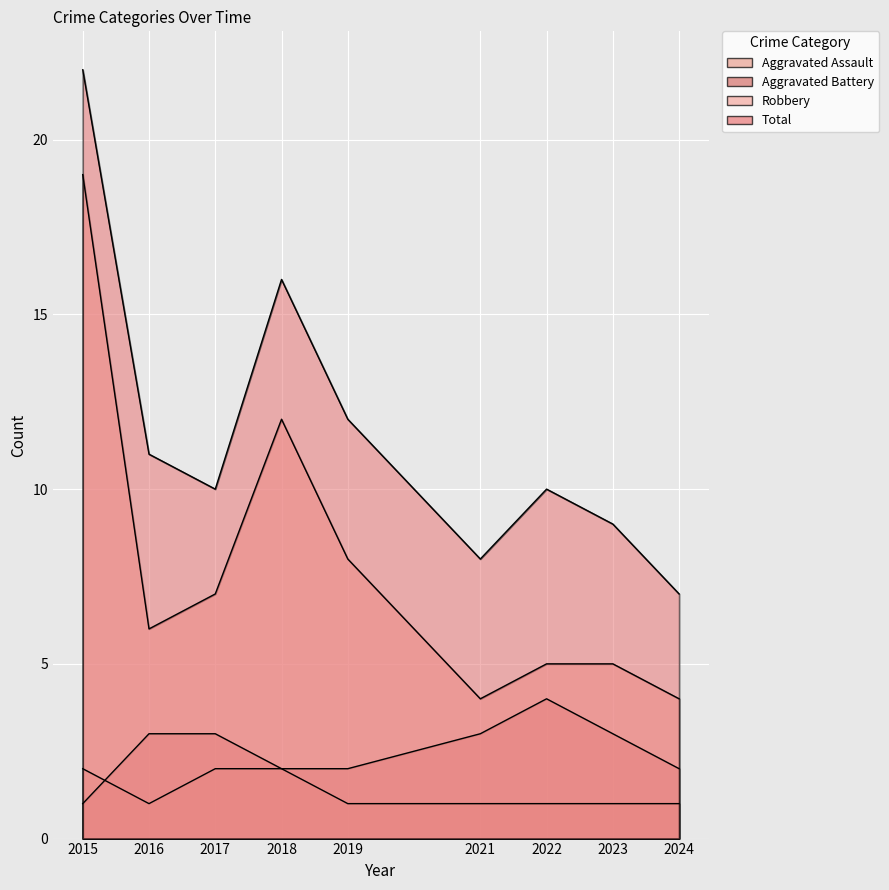

What is the value of the Aggravated Assault point at the 6th from the left?

1